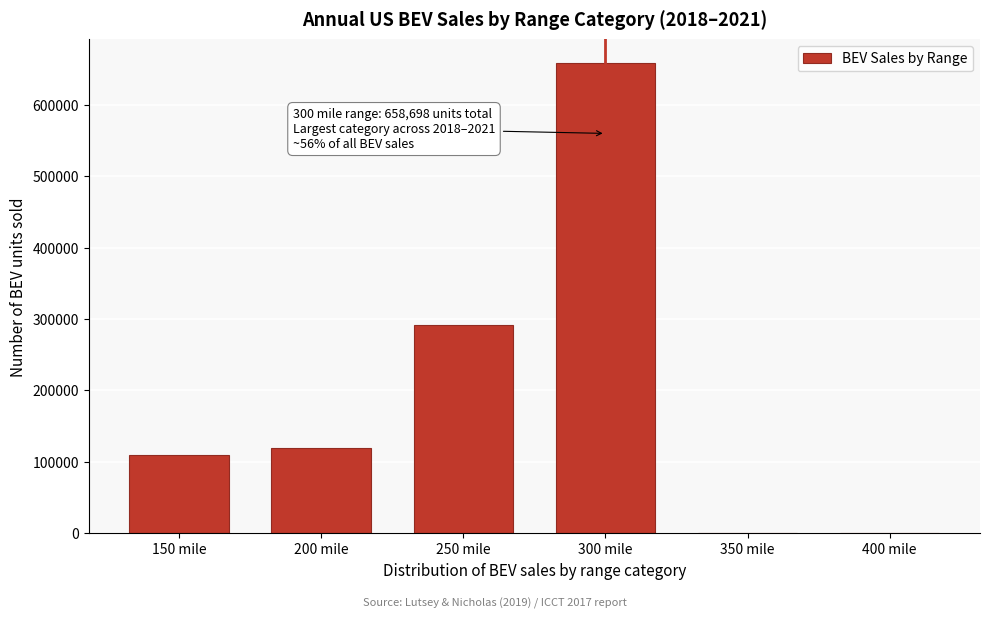

What is the change in value from 250 mile to 300 mile?

+367755